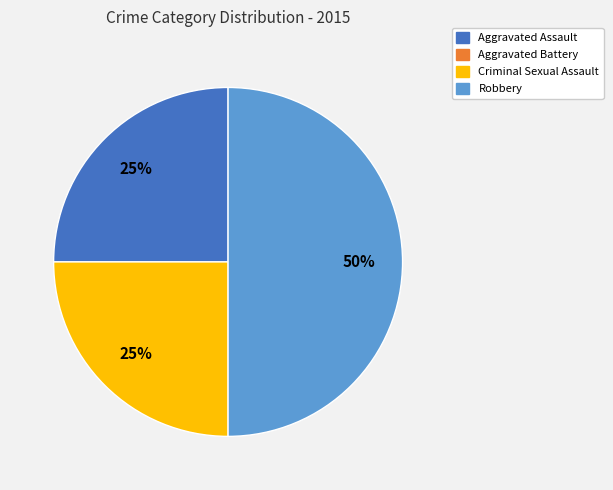

To the nearest percent, what is the difference between the largest and smallest slice percentages?

25%